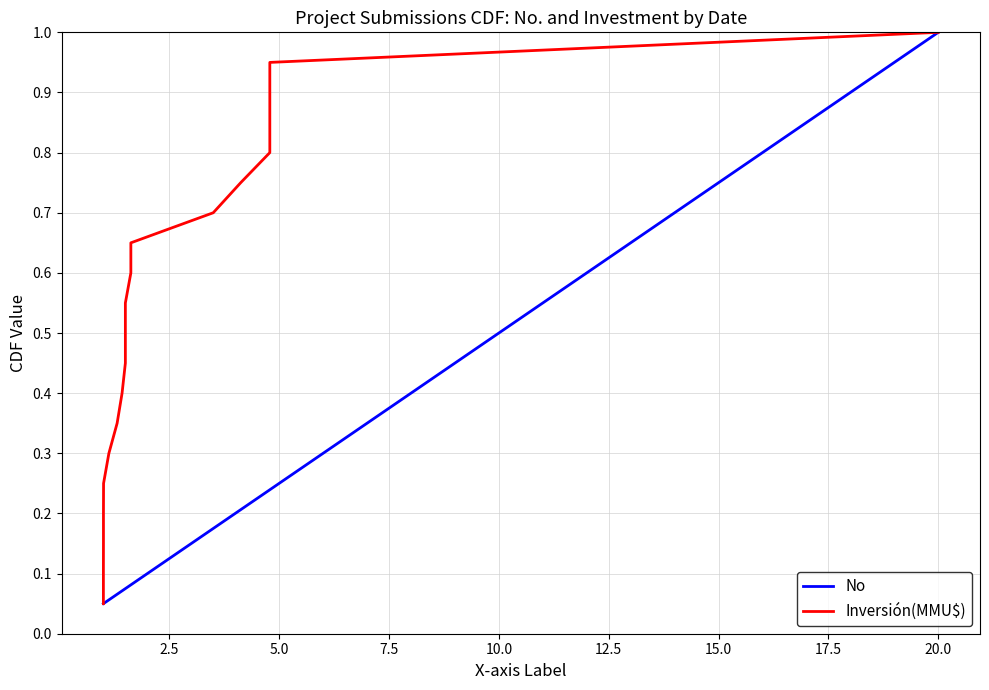

What is the difference between the second highest and minimum values in the Inversión(MMU$) series?

0.9